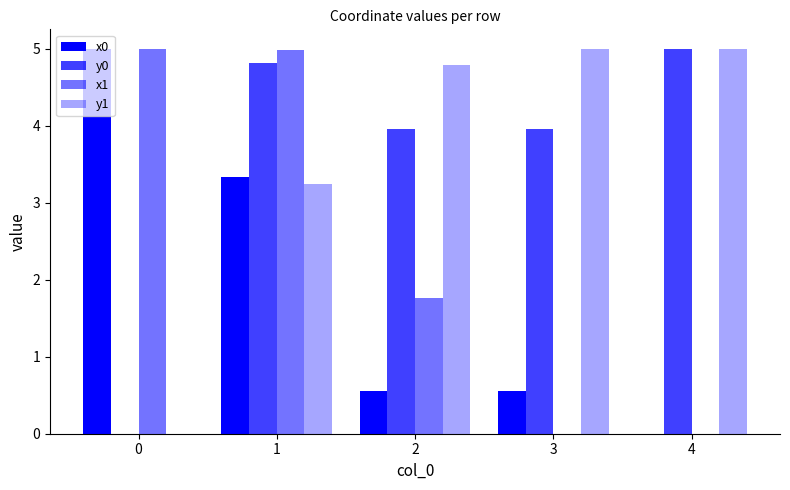

What is the total value across all series at 2?

11.1